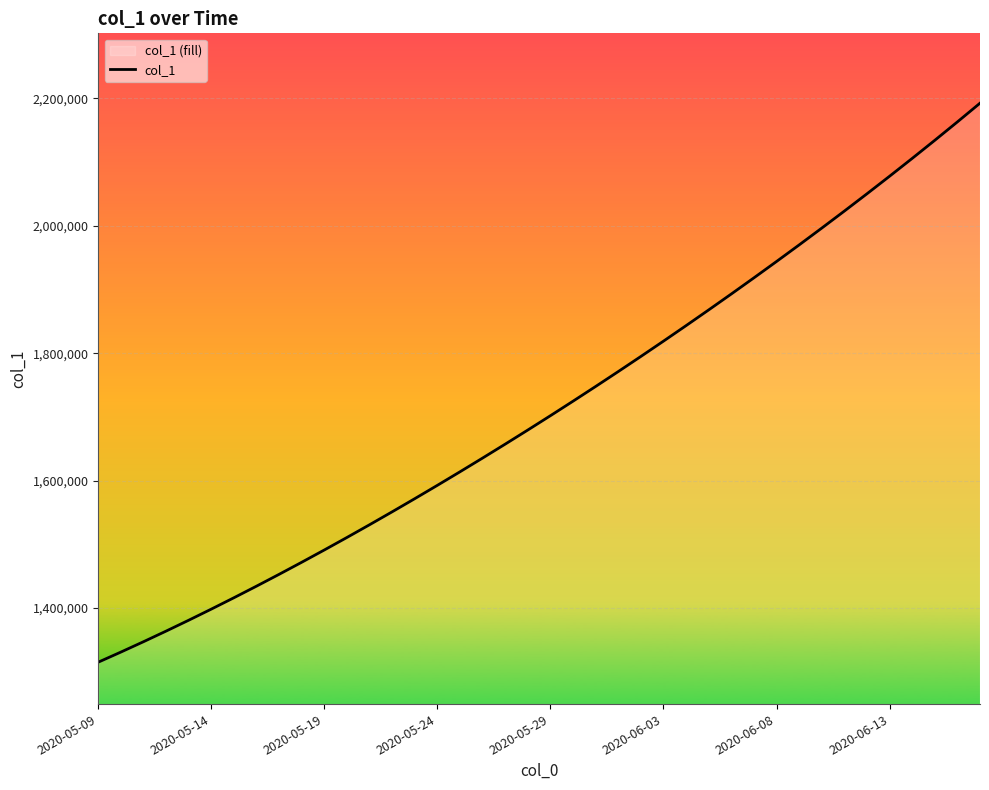

Which has a higher value, 36 or 29?

36